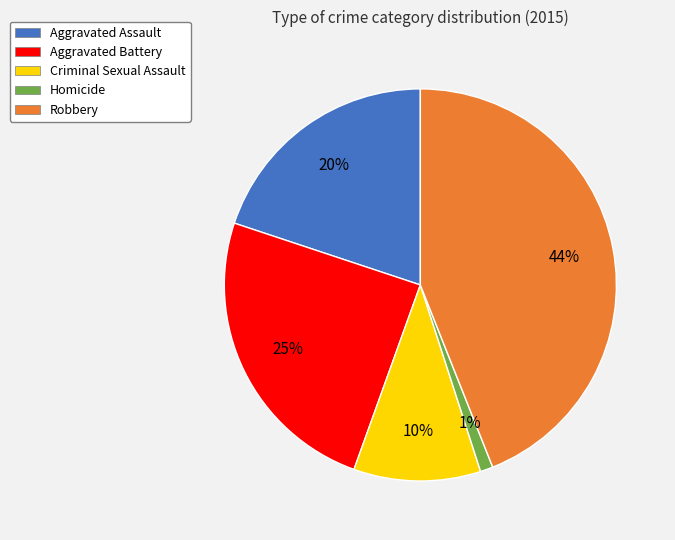

What is the smallest slice in the pie chart?

Homicide